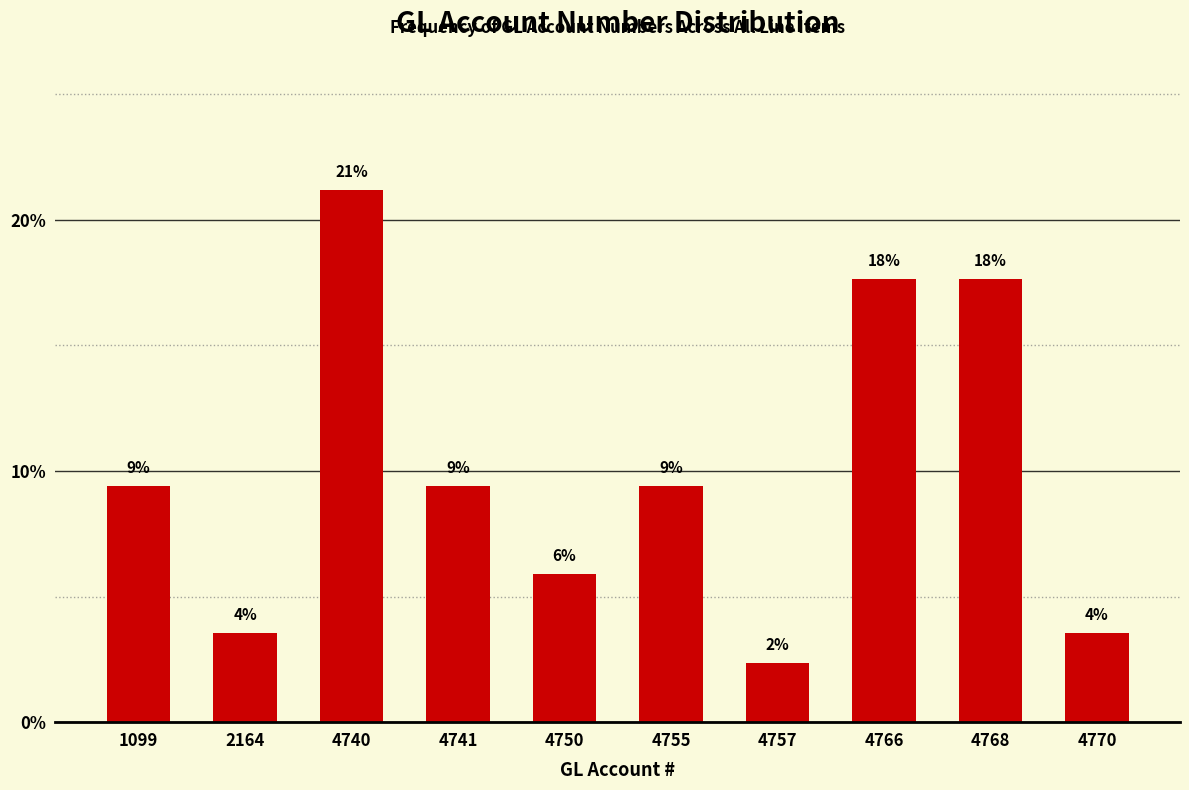

Does the chart contain any negative values?

No